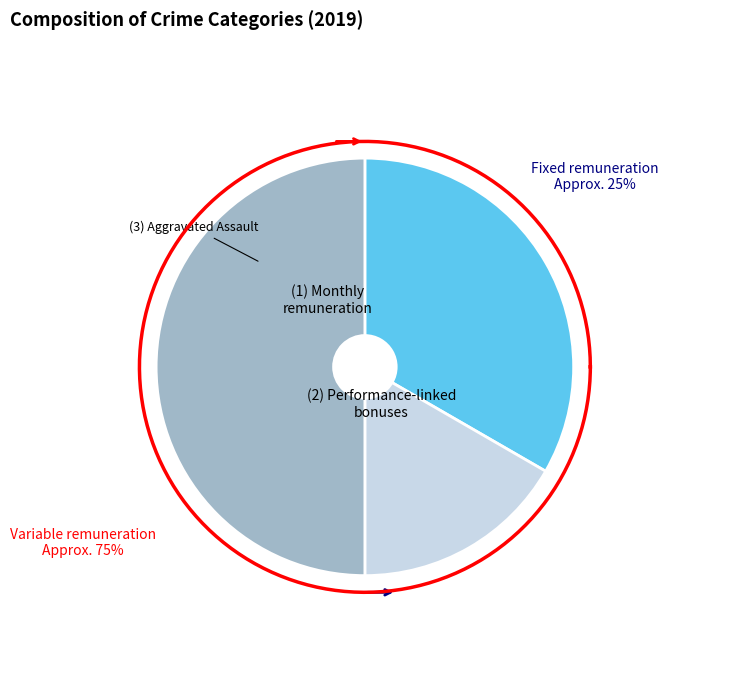

To the nearest percent, what is the difference between the largest and smallest slice percentages?

33%